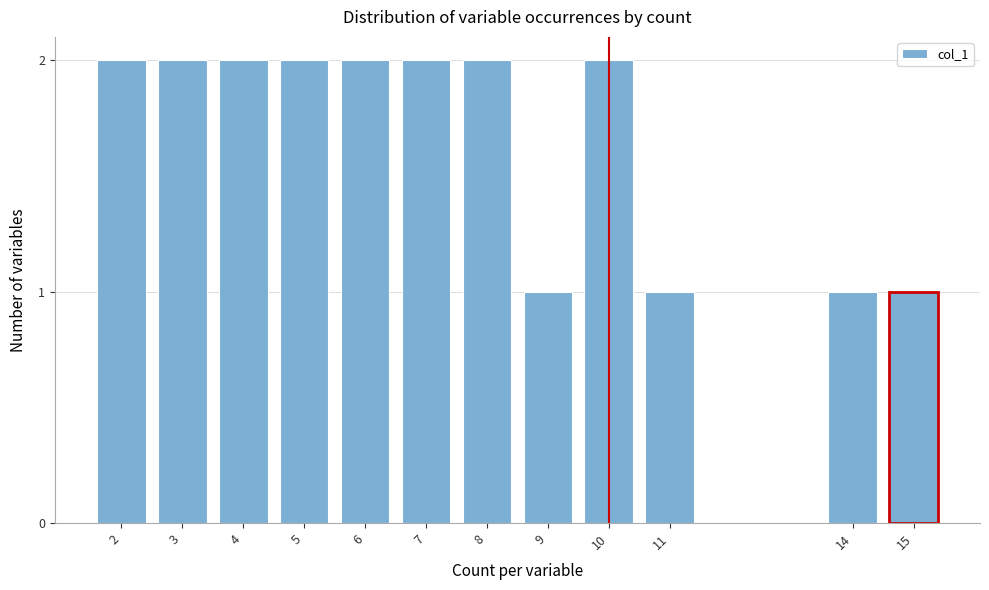

Reading right to left, extract all data points from this chart.

15=1	14=1	11=1	10=2	9=1	8=2	7=2	6=2	5=2	4=2	3=2	2=2